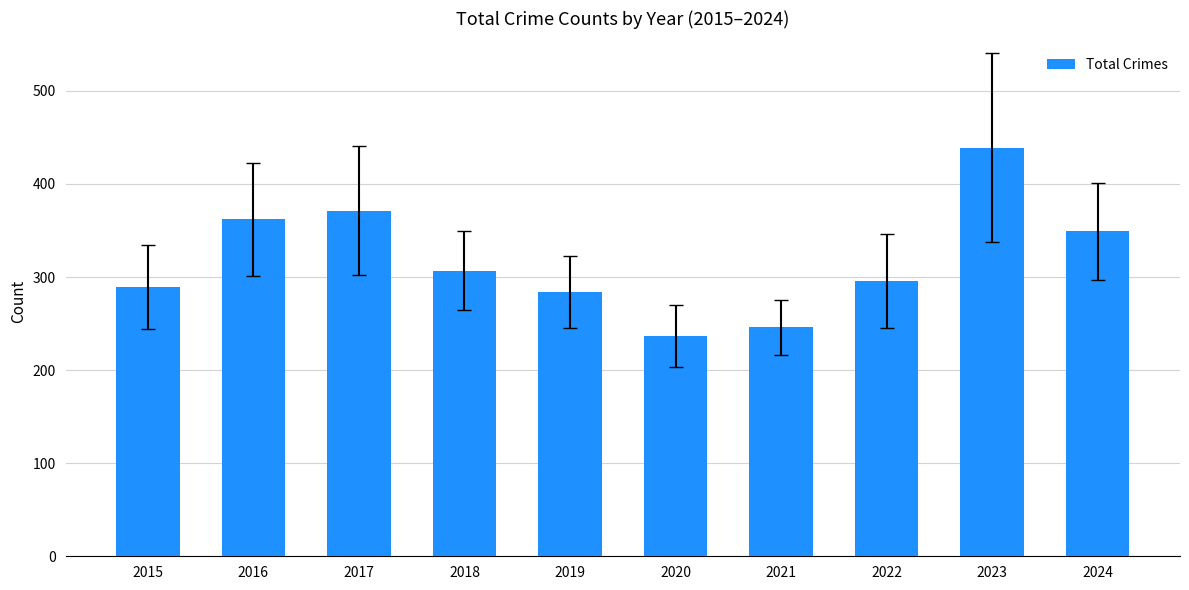

What is the difference between the second highest and second lowest values?

125